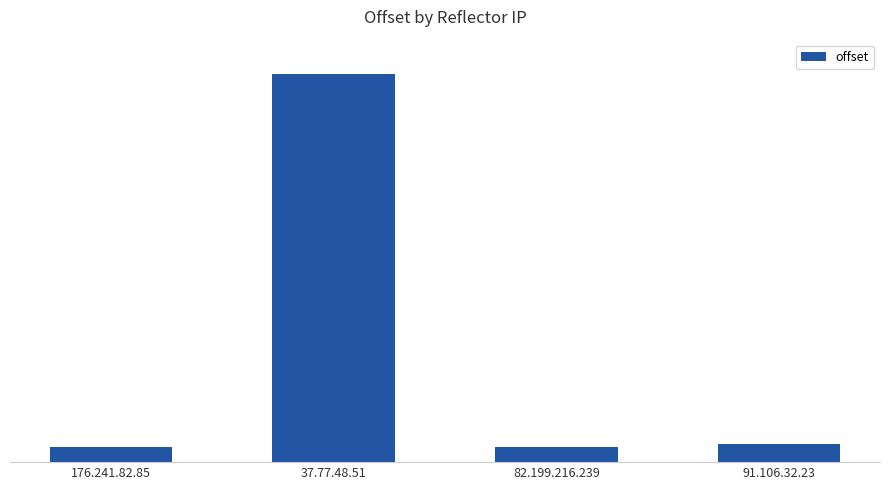

Does the chart contain any negative values?

No